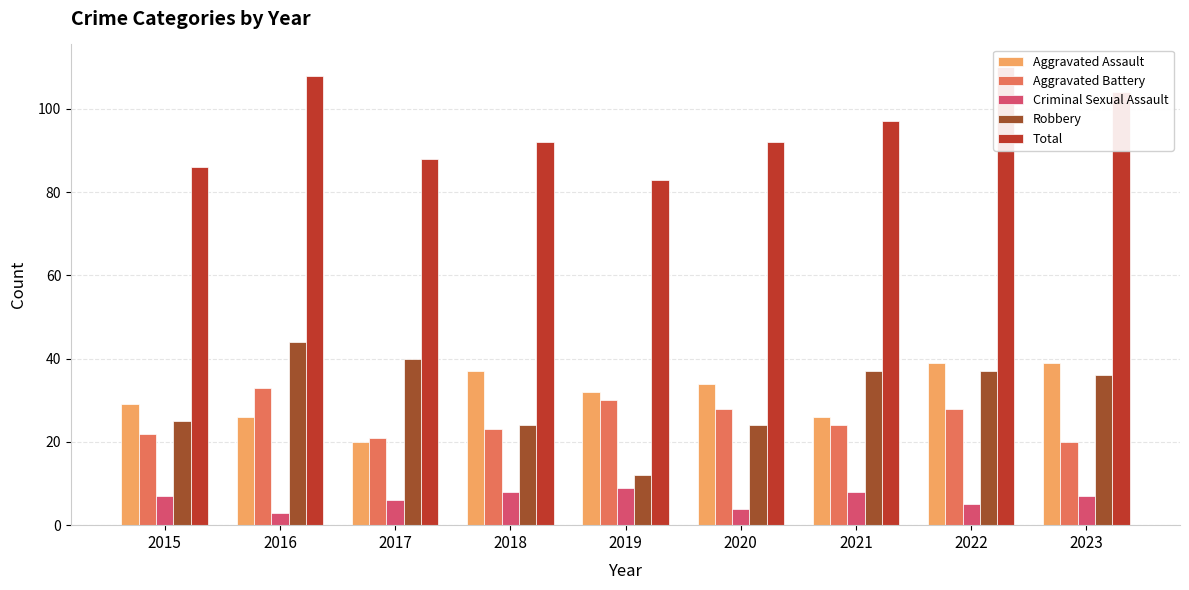

At which label is Criminal Sexual Assault closest to 6?

2017